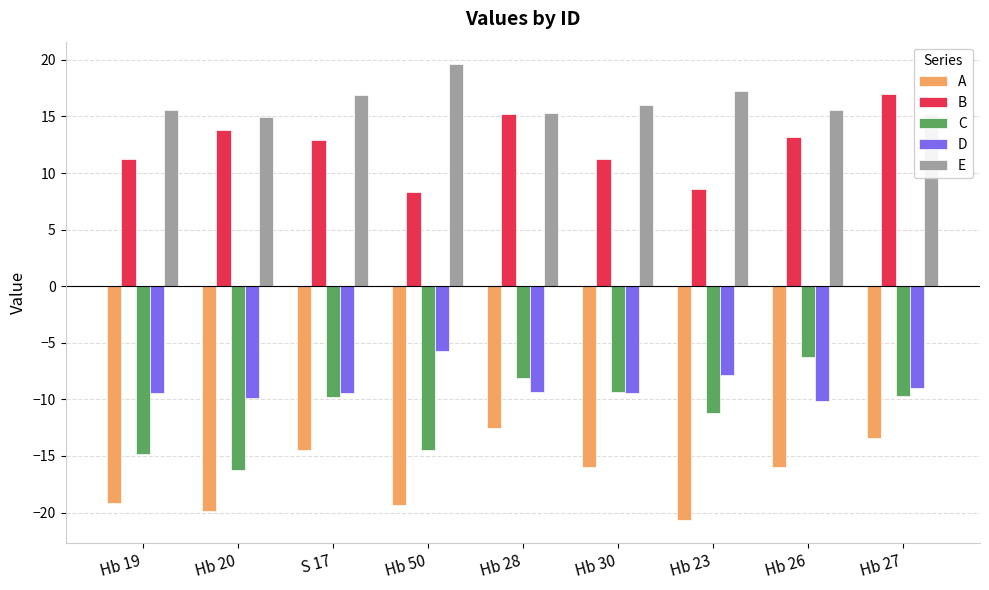

What is the maximum value shown in the chart?

19.6